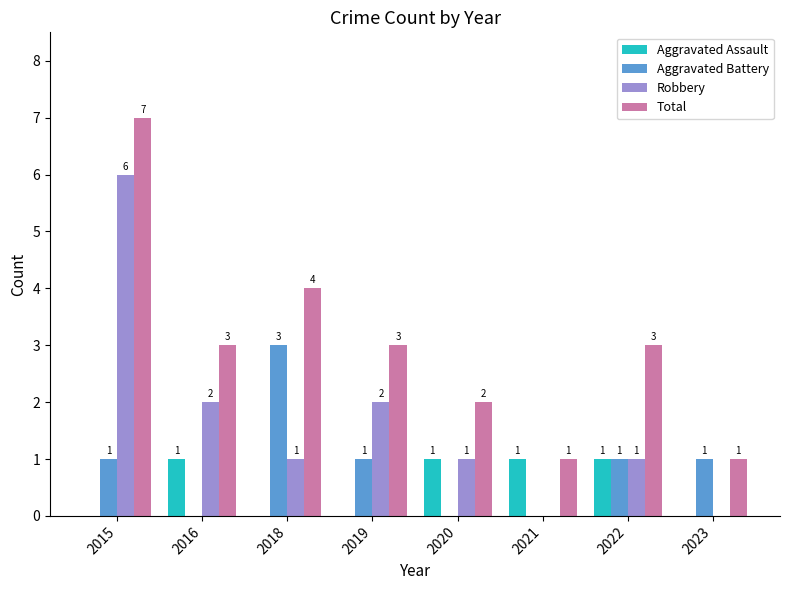

How many values in Robbery are above zero?

6